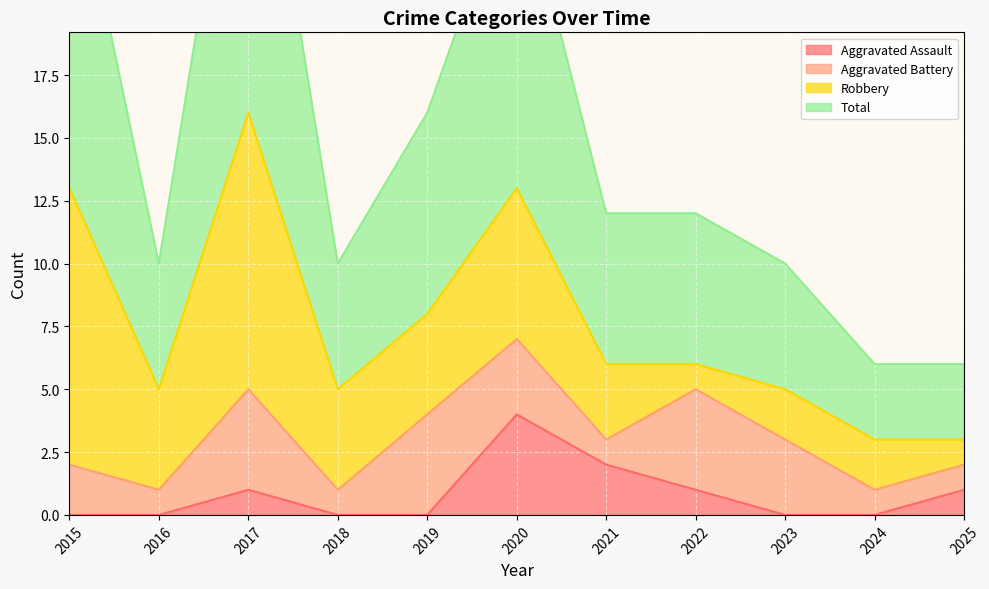

What is the average value of the Aggravated Assault series?

1